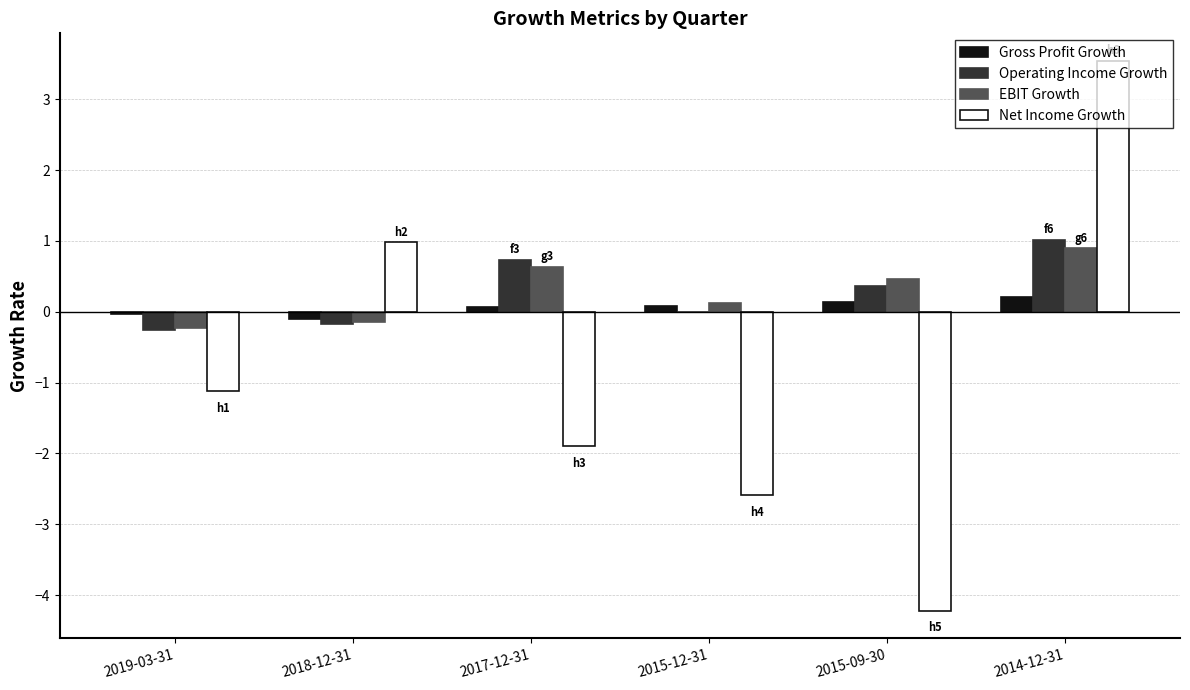

What is the approximate value of Operating Income Growth at 2014-12-31?

1.0